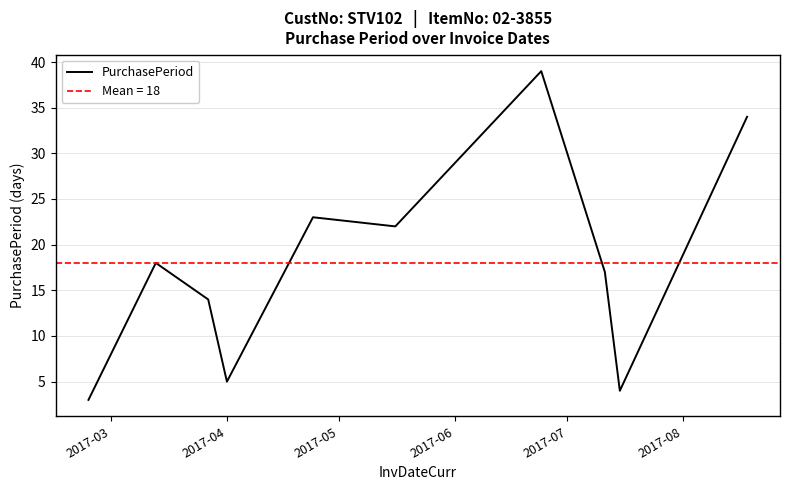

What is the lowest value of the PurchasePeriod series?

3